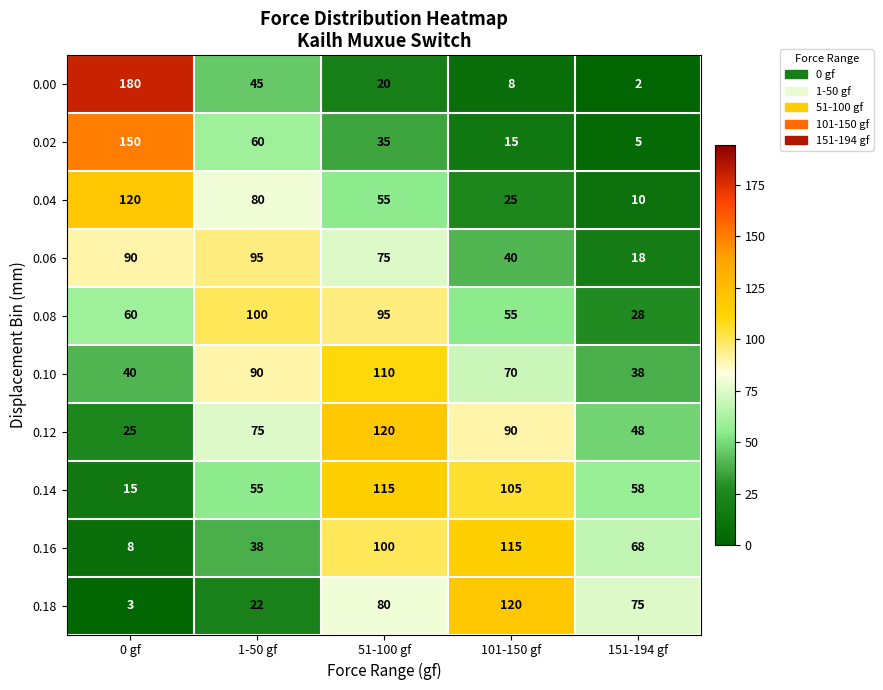

Where is 0.10 nearest to the value 74?

101-150 gf